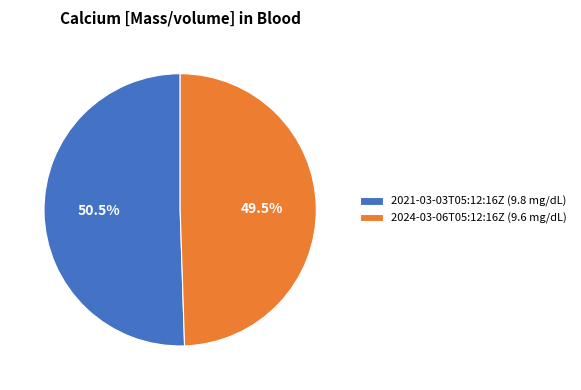

Do 2021-03-03T05:12:16Z and 2024-03-06T05:12:16Z together represent more than half of the pie?

Yes